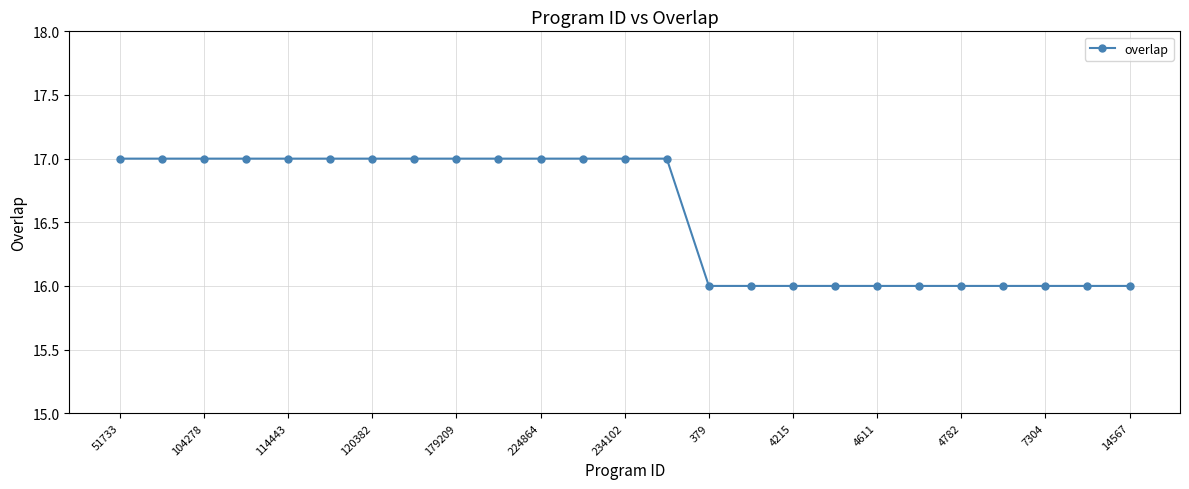

What is the smallest value displayed?

16